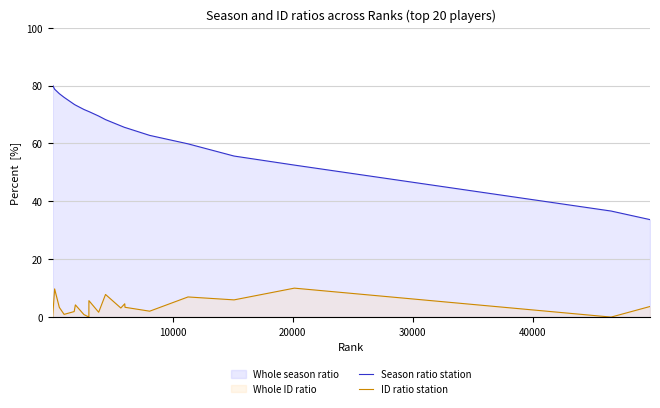

Reading left to right, extract all data points from this chart.

Season ratio station: 80.1	78.7	77.2	75.9	73.5	73.3	71.7	71.0	71.0	69.5	68.2	66.1	65.5	65.5	62.8	59.9	55.6	52.5	36.6	33.7
ID ratio station: 0.1	9.7	3.3	0.9	1.9	4.2	0.9	0.0	5.7	1.7	7.8	3.1	4.6	3.4	2.0	7.0	5.9	10.0	0.0	3.7